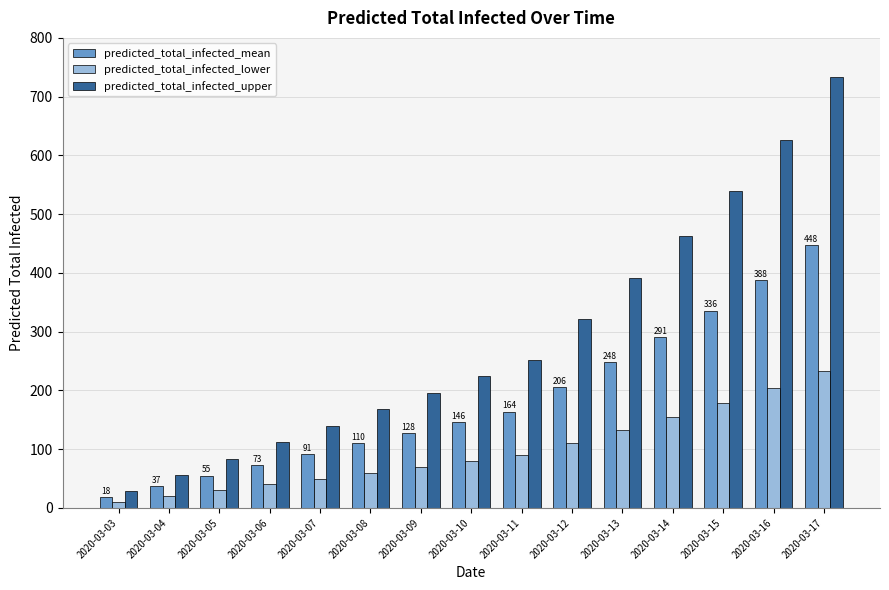

Count the number of data series in this chart.

3